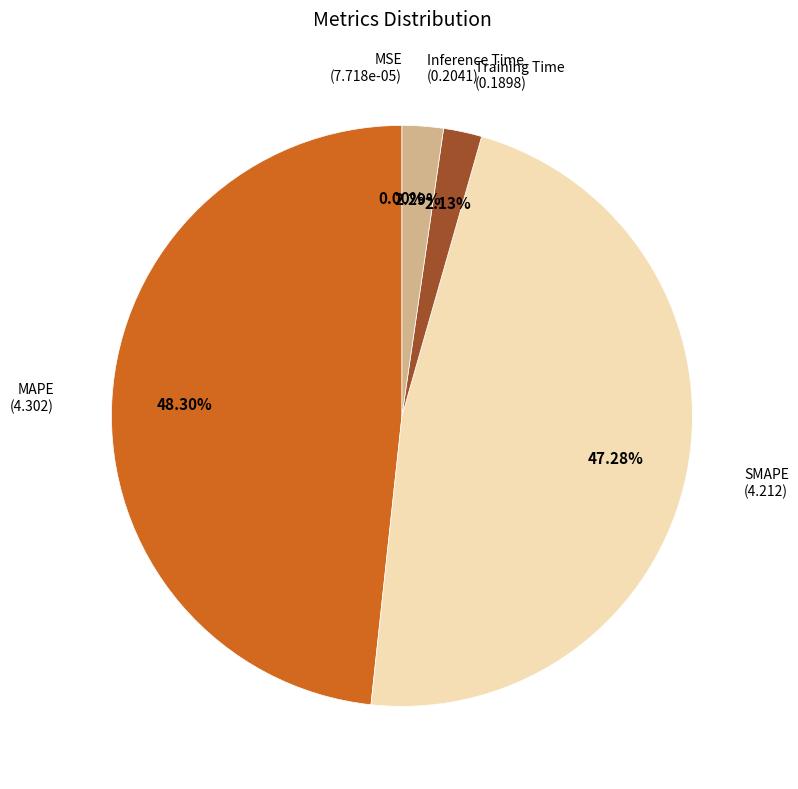

Which slice is the largest?

MAPE